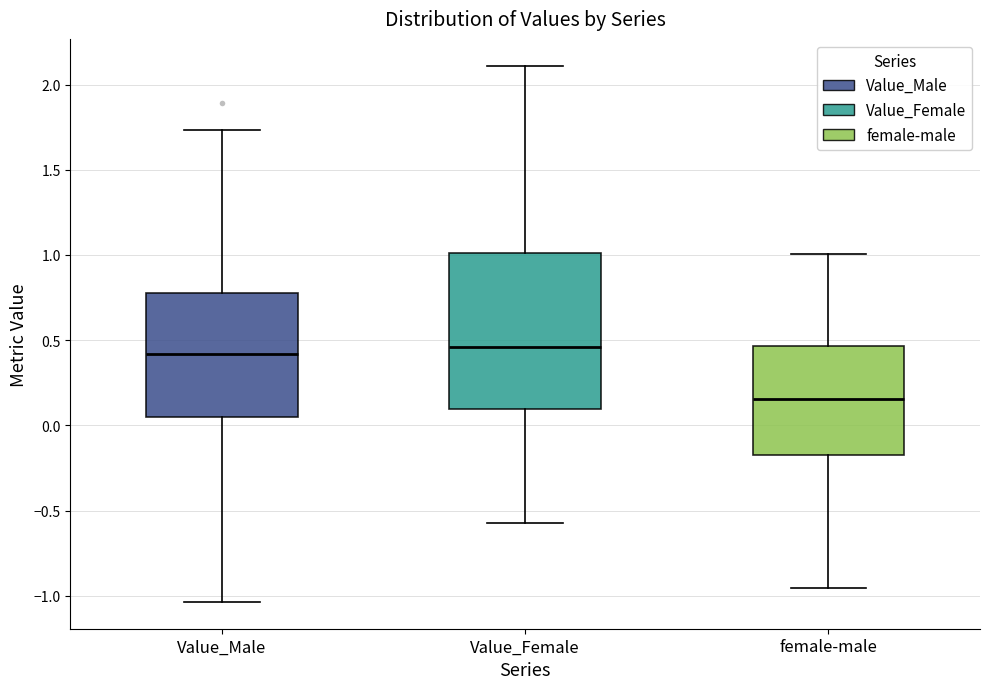

Reading left to right, read every box against the y-axis: the position of its median line, the range the box covers, and the ends of its whiskers. The values are not printed on the chart, so give them approximately, as read against the axis.

Value_Male: median 0.40, box 0.05 to 0.80, whiskers -1.05 to 1.75
Value_Female: median 0.45, box 0.10 to 1.00, whiskers -0.55 to 2.10
female-male: median 0.15, box -0.15 to 0.45, whiskers -0.95 to 1.00